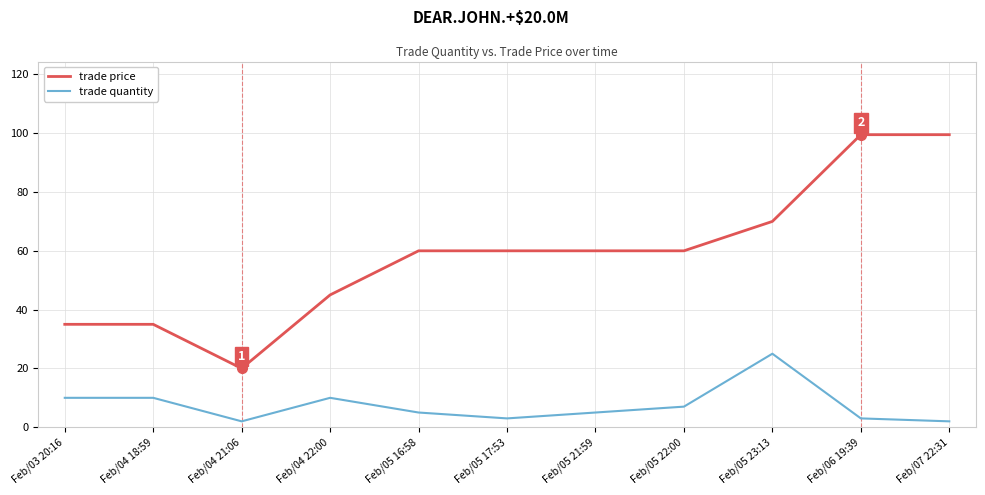

The trade price series shows 35.0 at Feb/03 20:16. True or false?

True